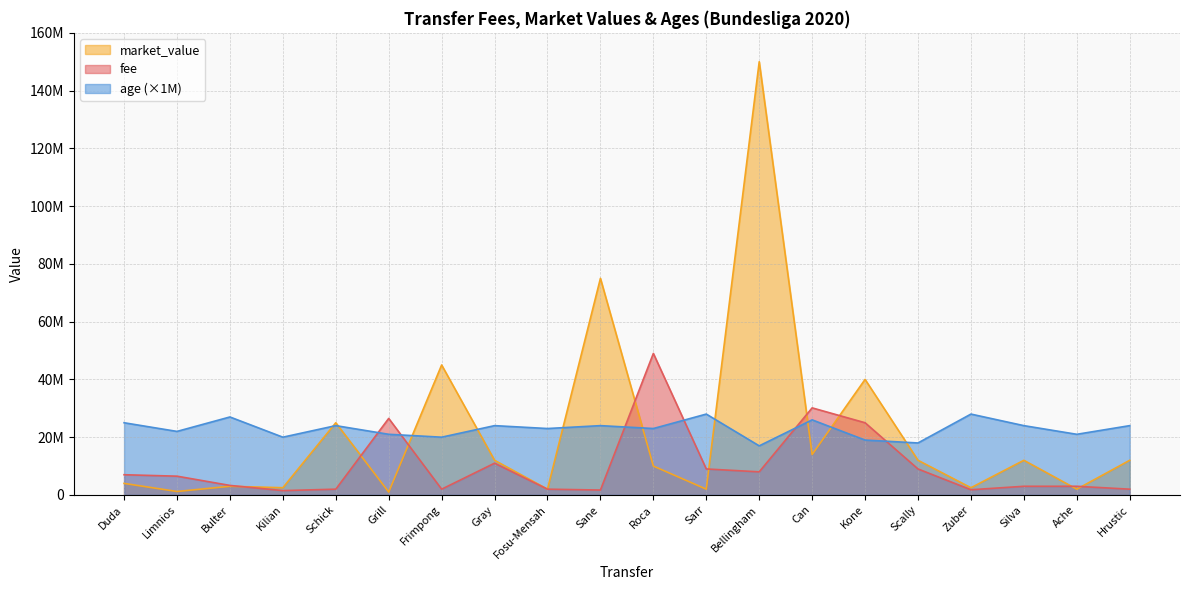

How many times do fee and market_value cross each other?

9